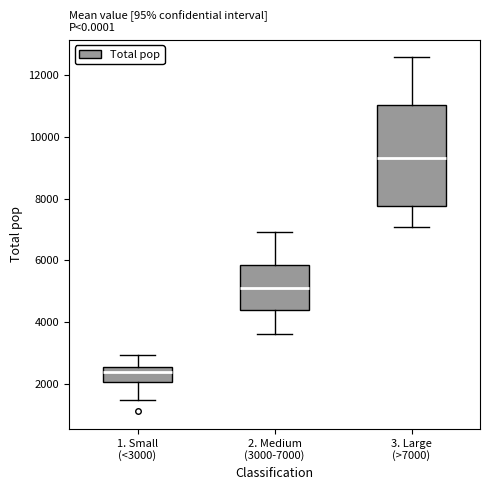

Where does the upper whisker of the box for 3. Large (>7000) end on the y-axis? The values are not printed on the chart, so give them approximately, as read against the axis.

12600